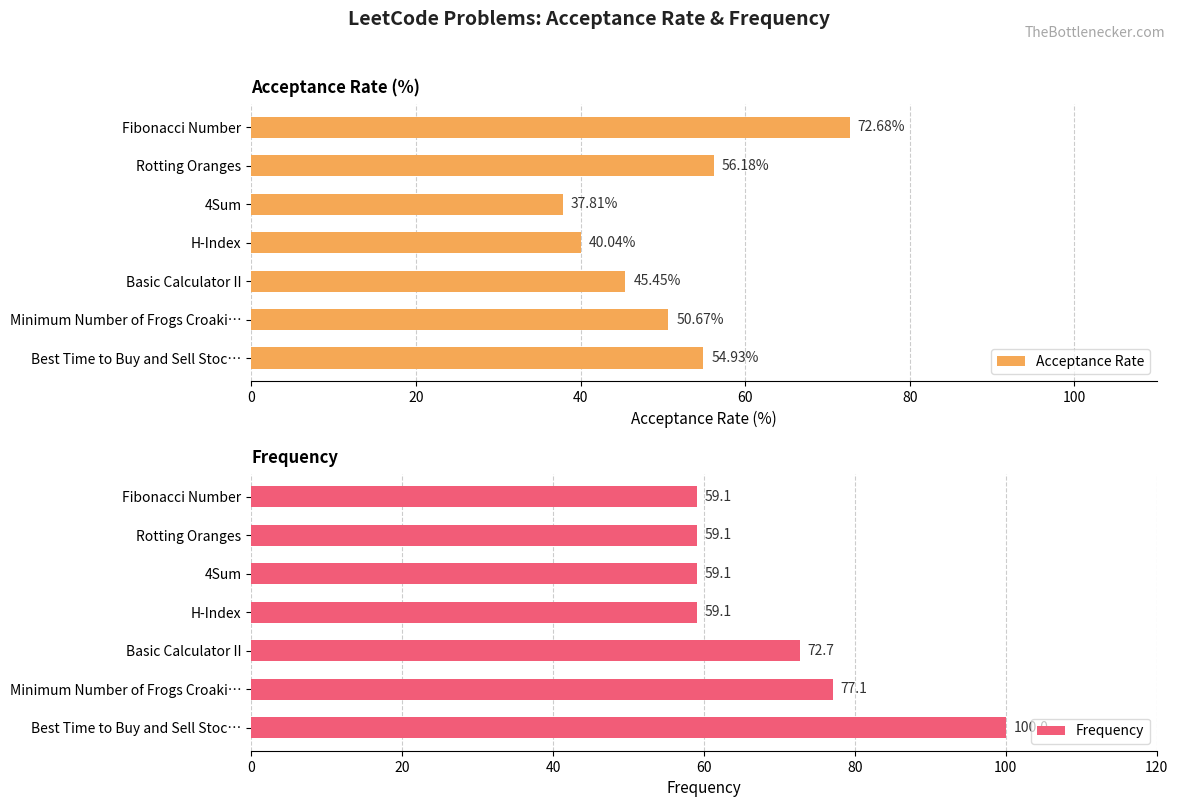

What is the average value of the Acceptance Rate series?

51.1